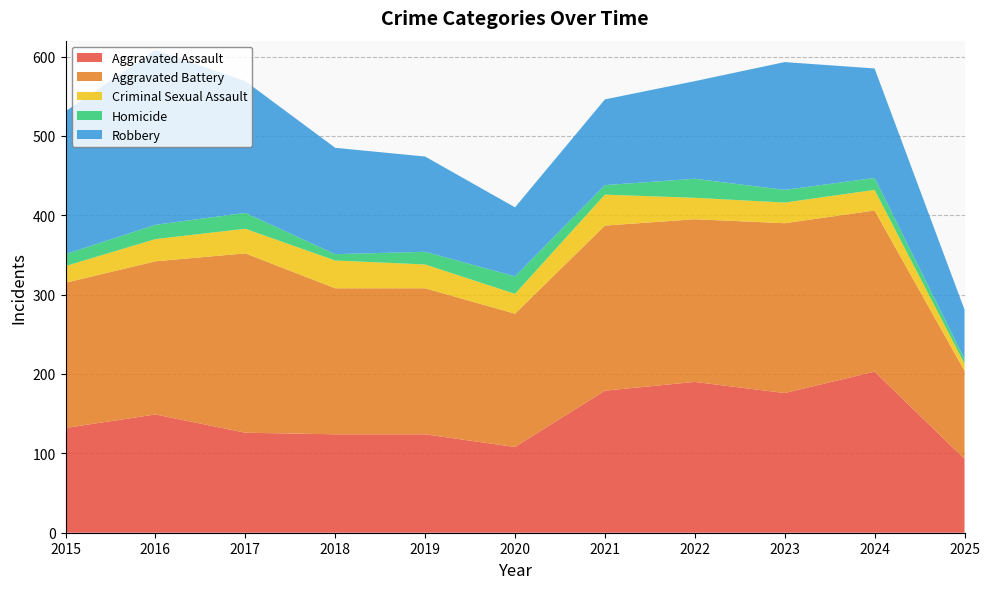

What is the spread (max minus min) of values at 2019?

168